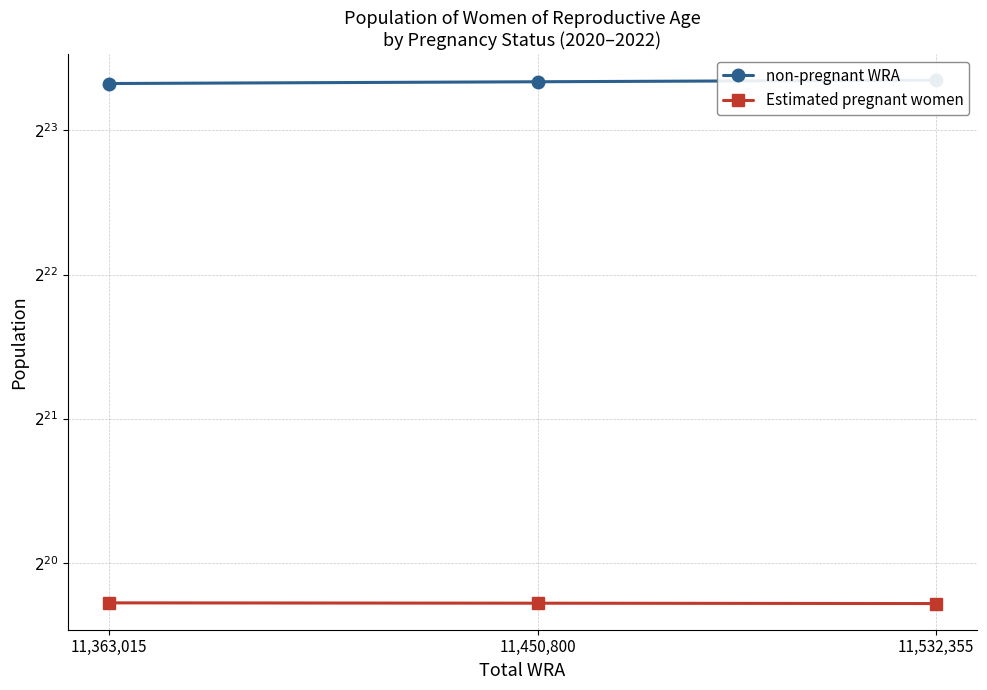

What is the label of the 3rd point from the right?

11,363,015